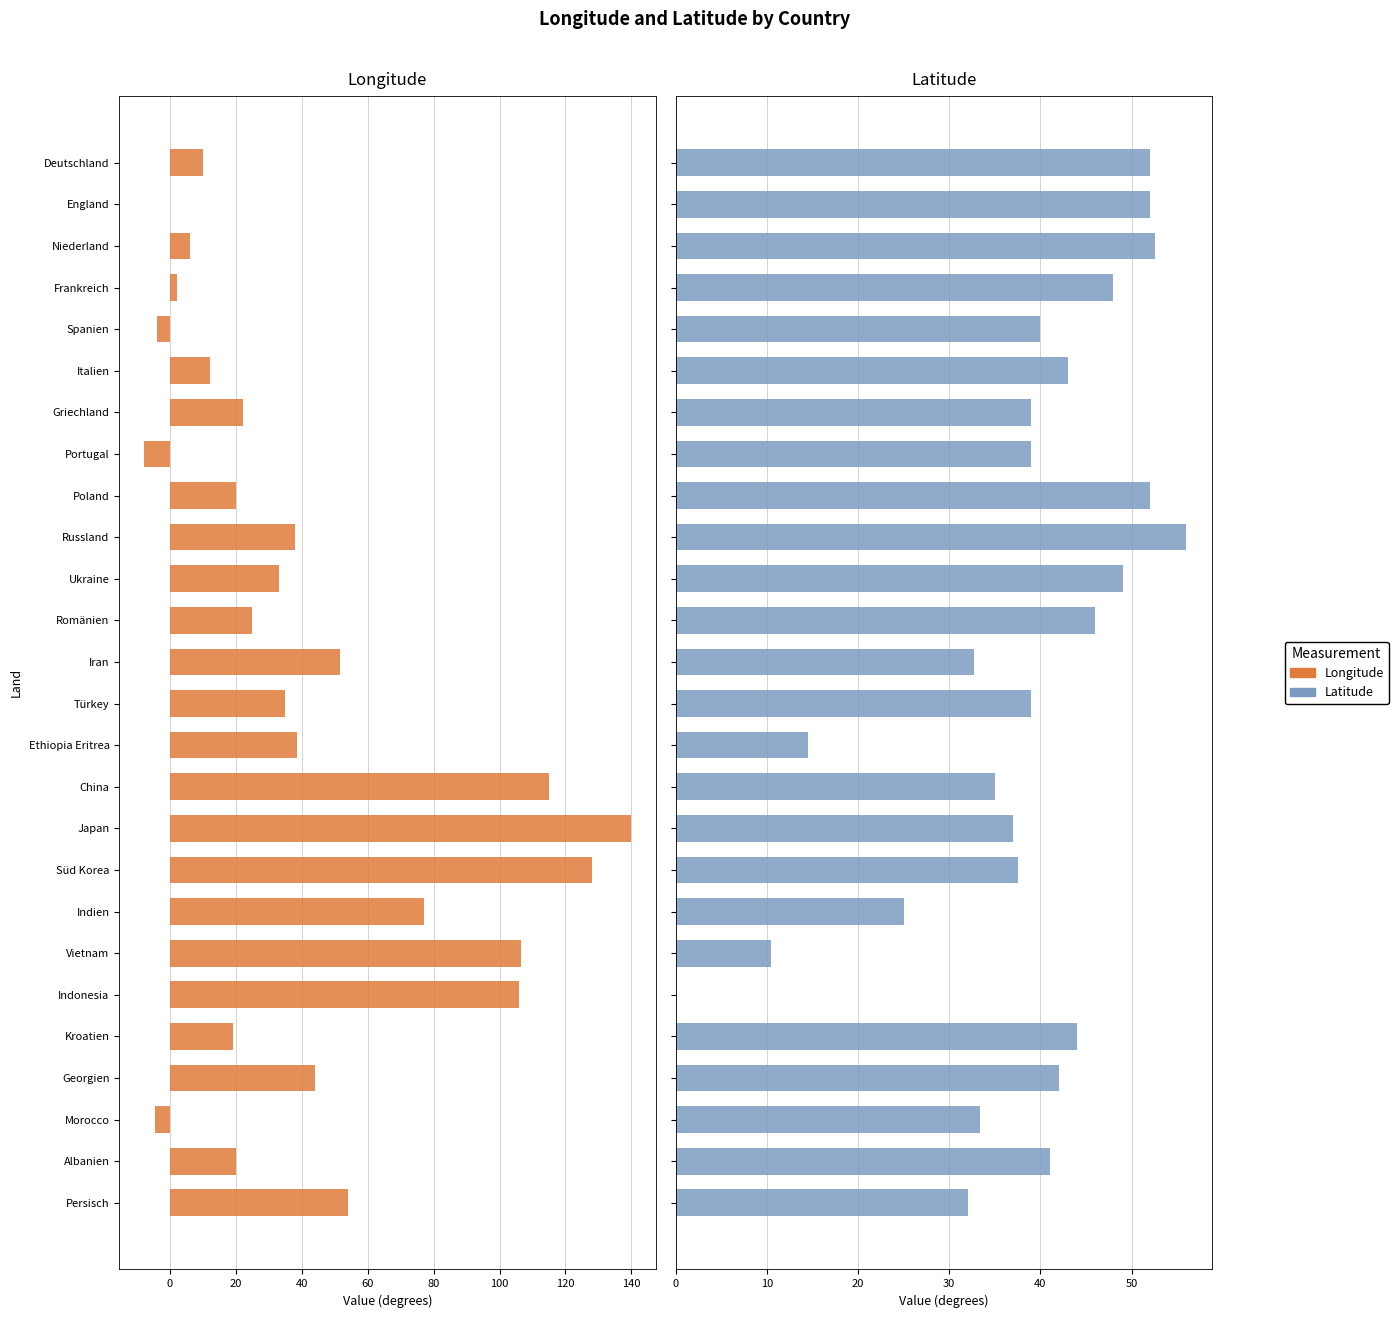

What is the average value of the Latitude series?

38.2